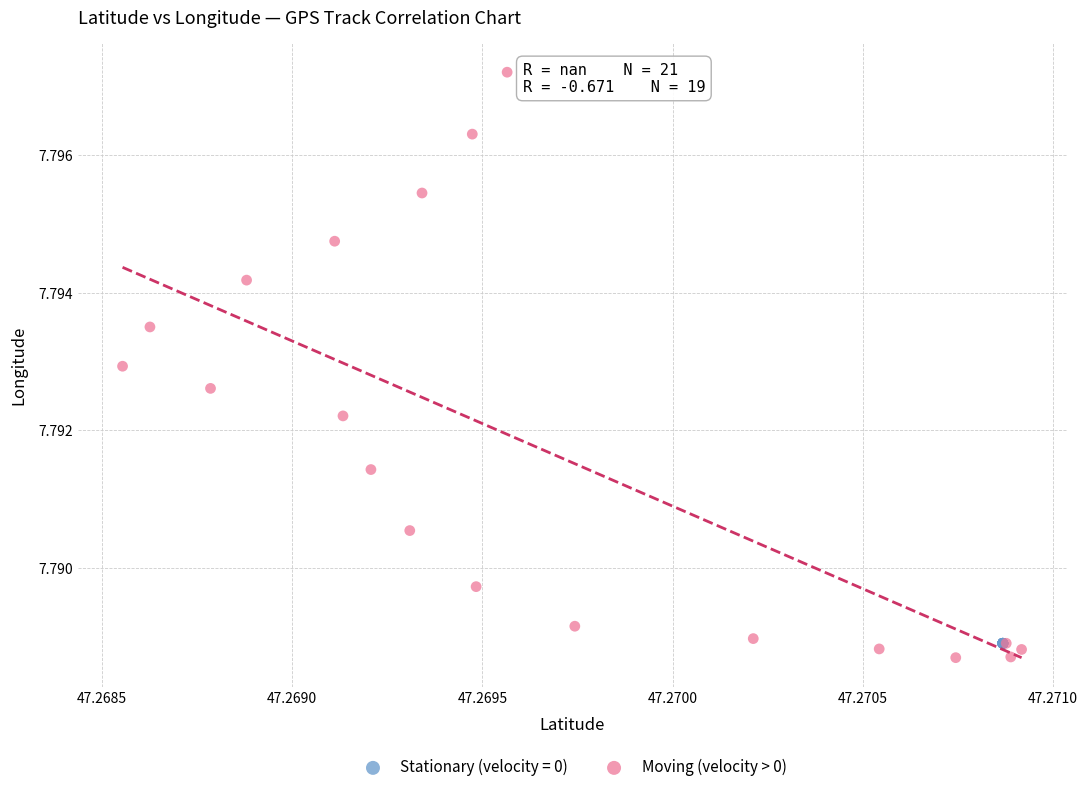

Which series contains the highest Y value?

Moving (velocity > 0)